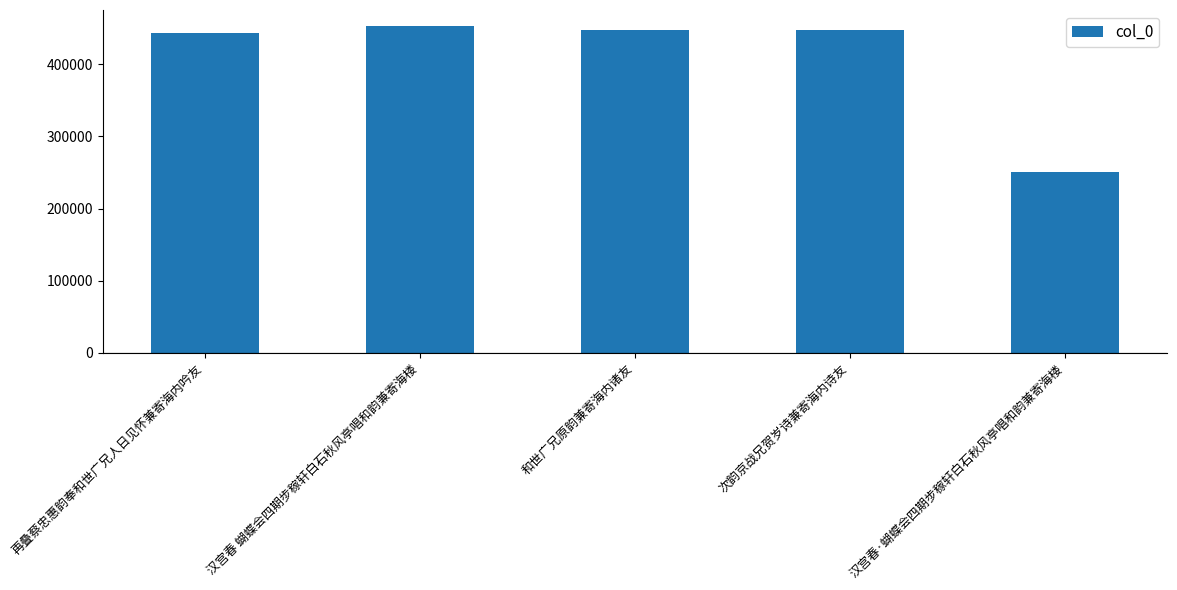

What is the change in value from 汉宫春 蝴蝶会四期步稼轩白石秋风亭唱和韵兼寄海楼 to 和世广兄原韵兼寄海内诸友?

-5143